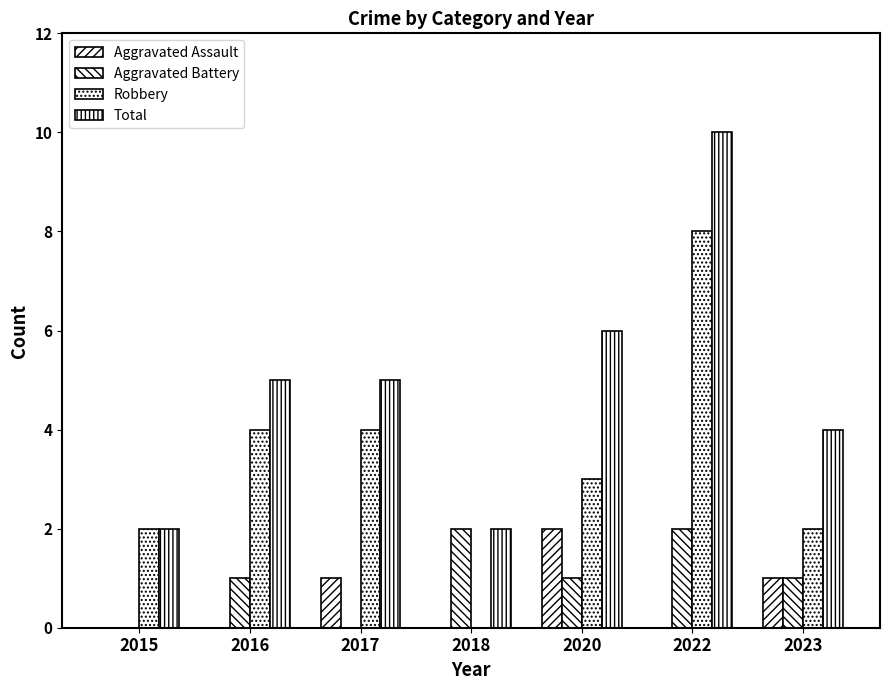

How many groups of bars are there?

7